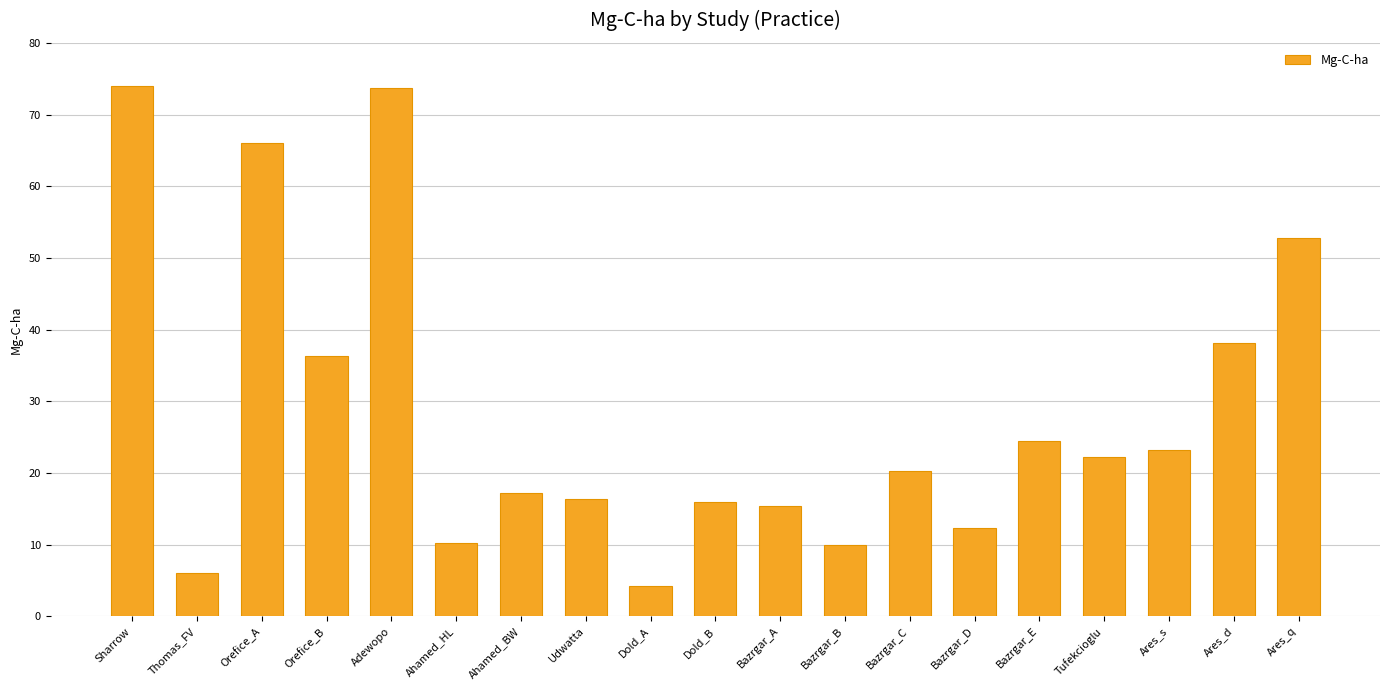

What is the value of the 7th bar from the left?

17.2